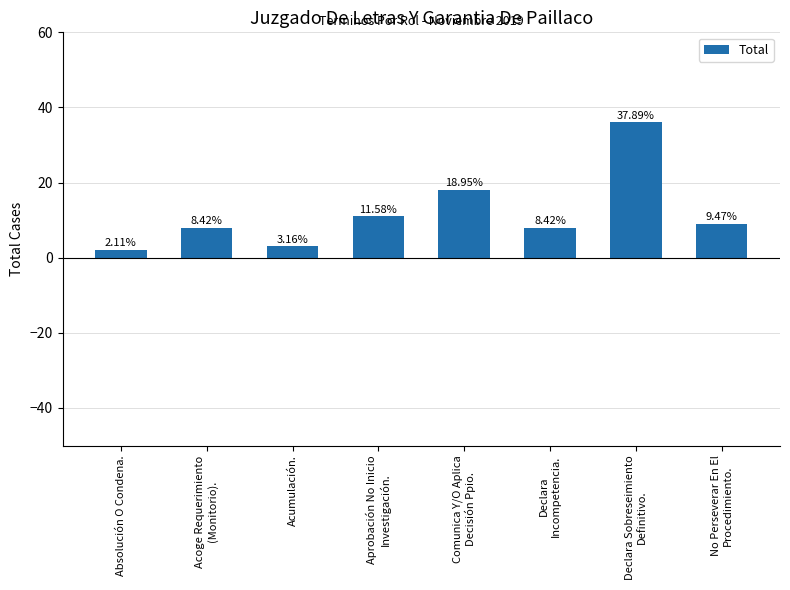

How many bars are there in total?

8